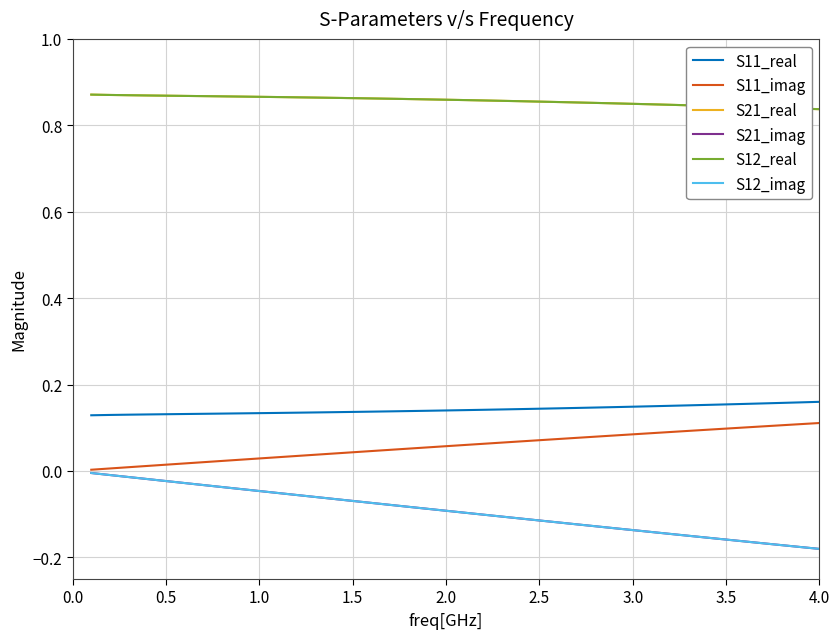

How many series are shown in this chart?

6